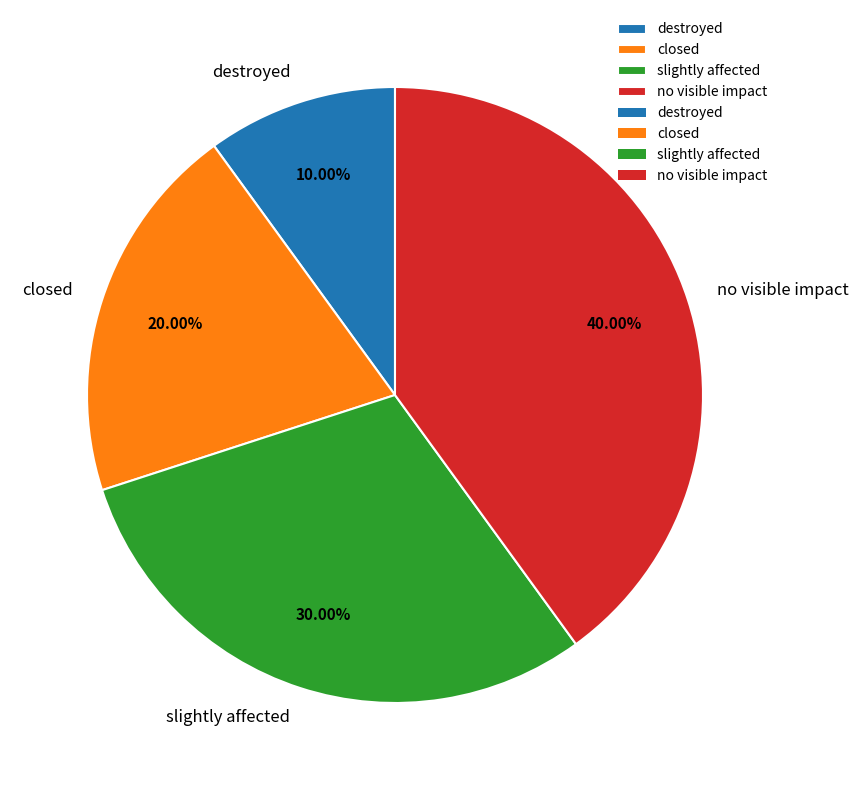

The no visible impact slice represents 40% of the pie. True or false?

True